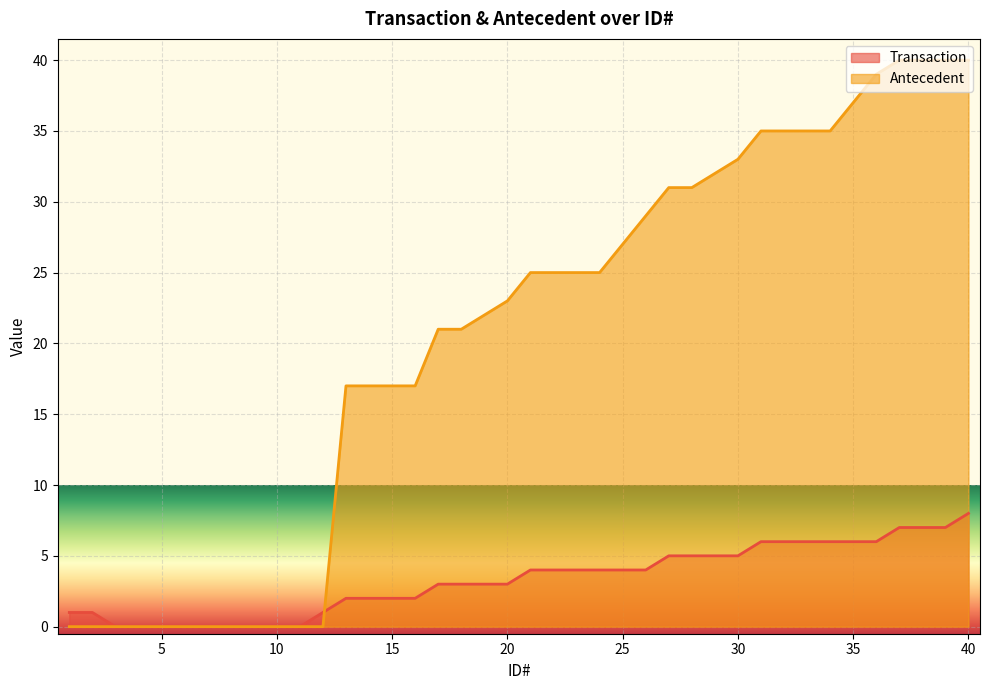

At which category is the sum across all series the highest?

40